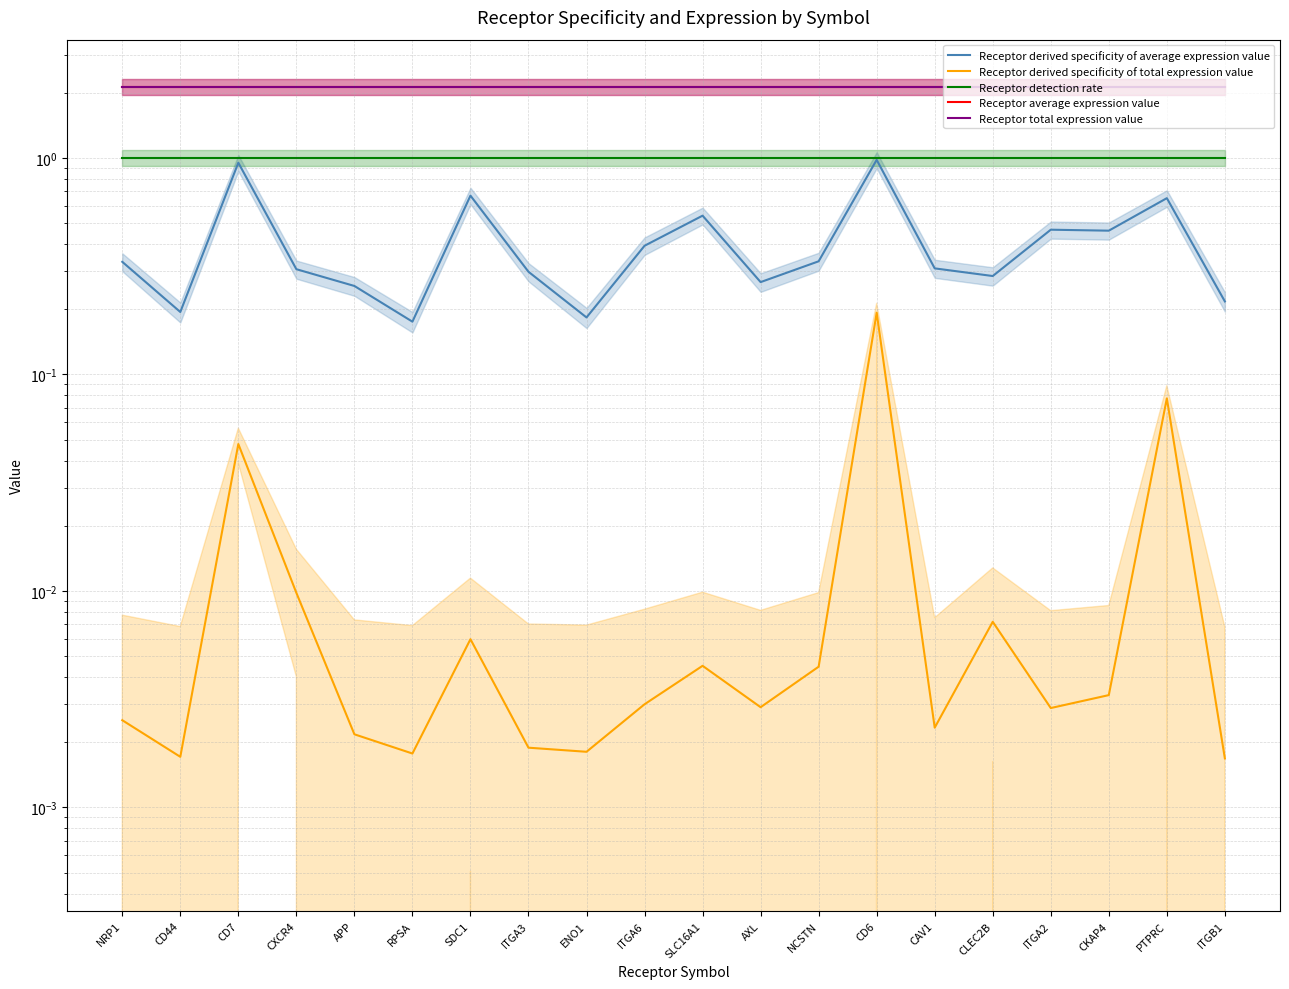

What are all the series names shown in the legend?

Receptor derived specificity of average expression value, Receptor derived specificity of total expression value, Receptor detection rate, Receptor average expression value, Receptor total expression value